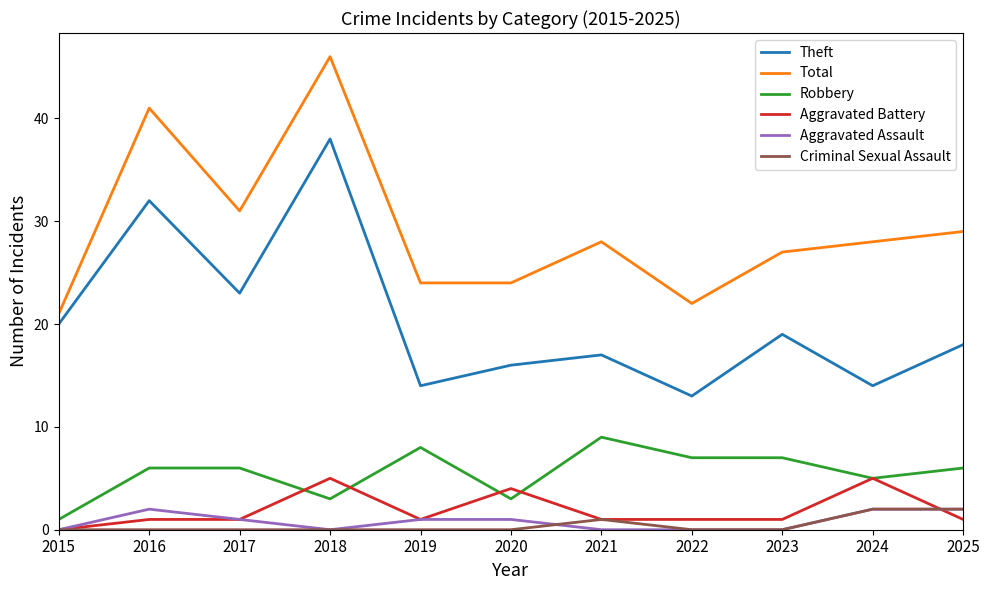

What is the spread (max minus min) of values at 2017?

31